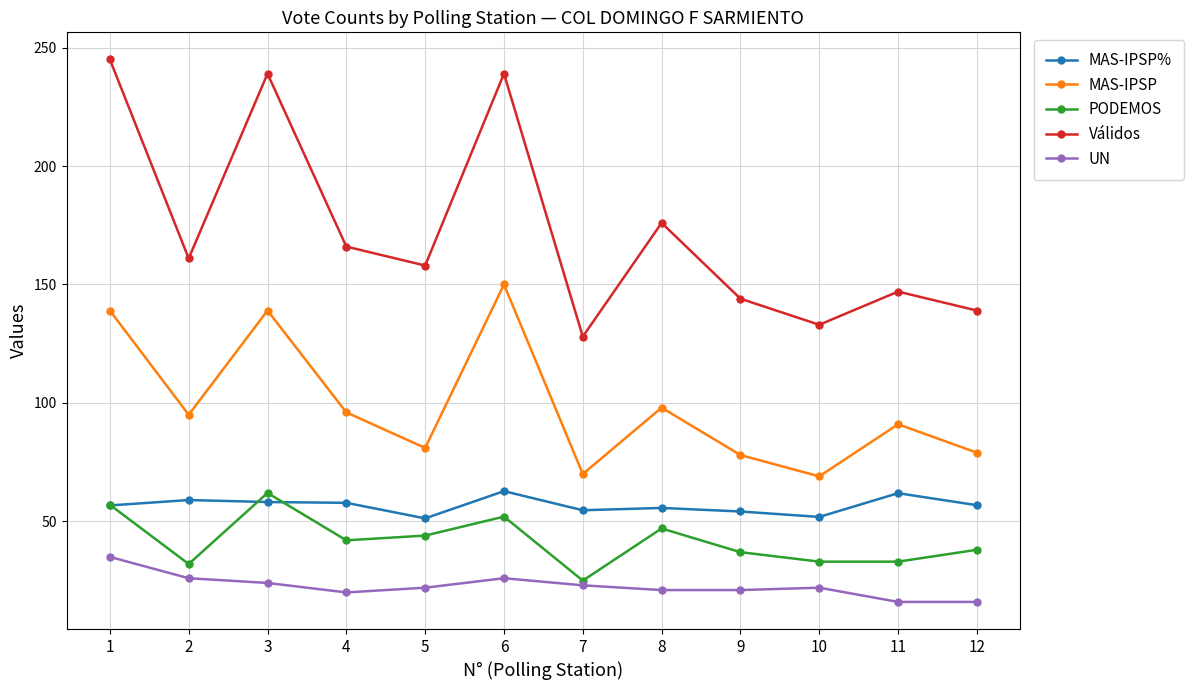

What is the spread (max minus min) of values at 5?

136.0